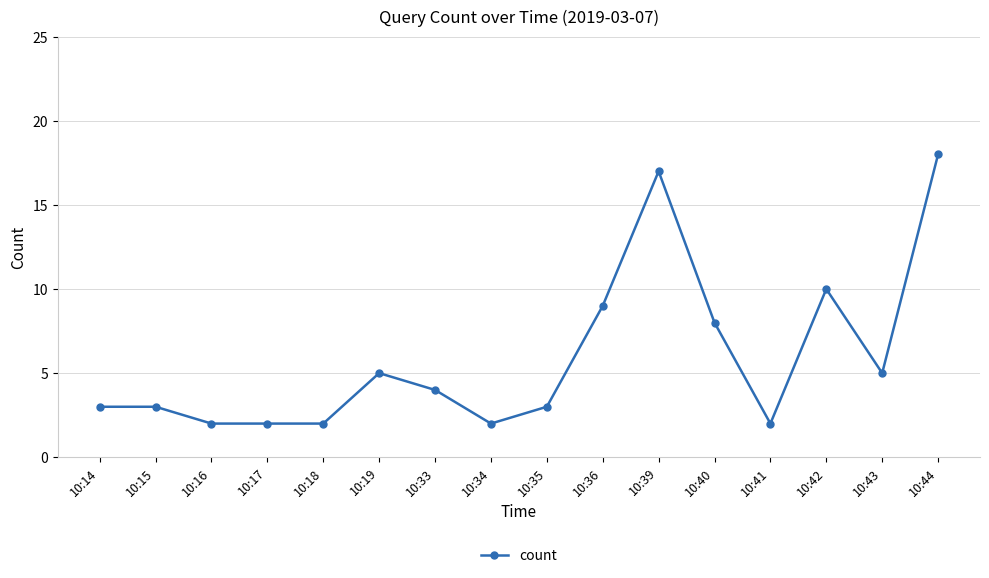

What is the ratio of the value at 10:35 to the value at 10:14?

1.0